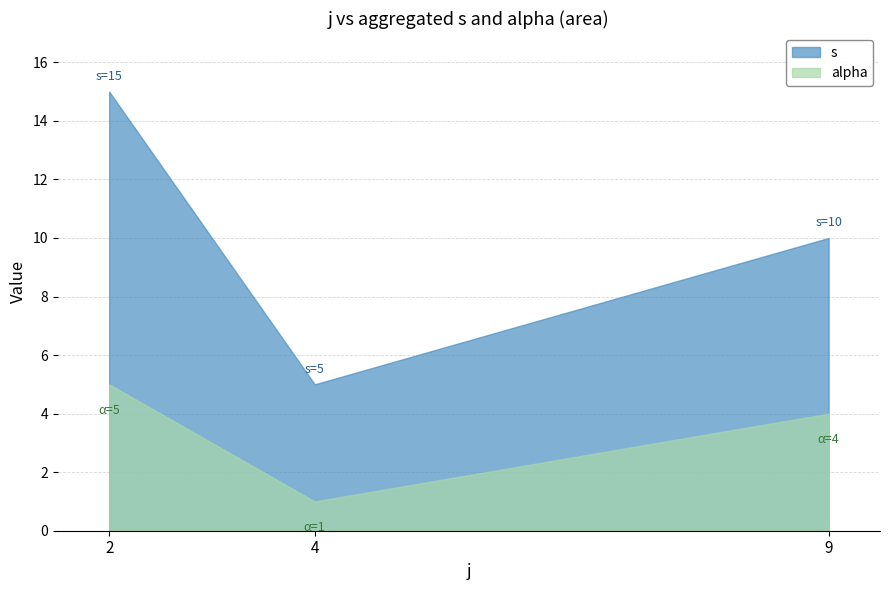

True or false: alpha and s intersect in this chart.

False